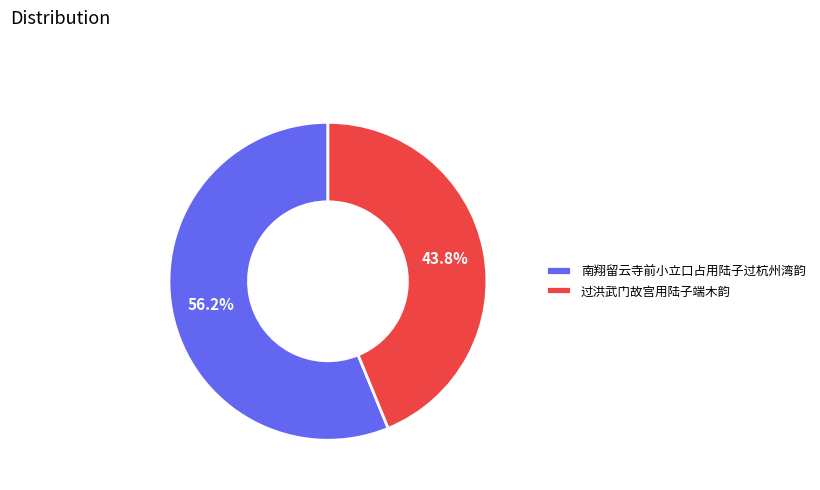

Approximately how many times larger is the value at 南翔留云寺前小立口占用陆子过杭州湾韵 compared to 过洪武门故宫用陆子端木韵?

1.3